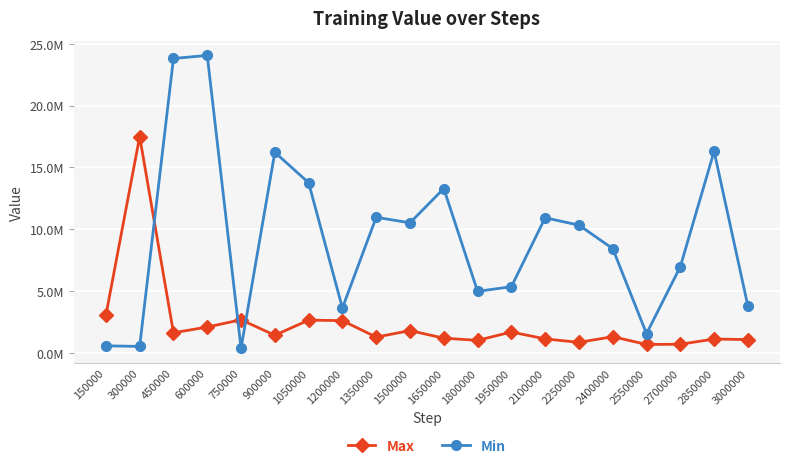

What is the difference between the second highest and minimum values in the Max series?

2351383.1